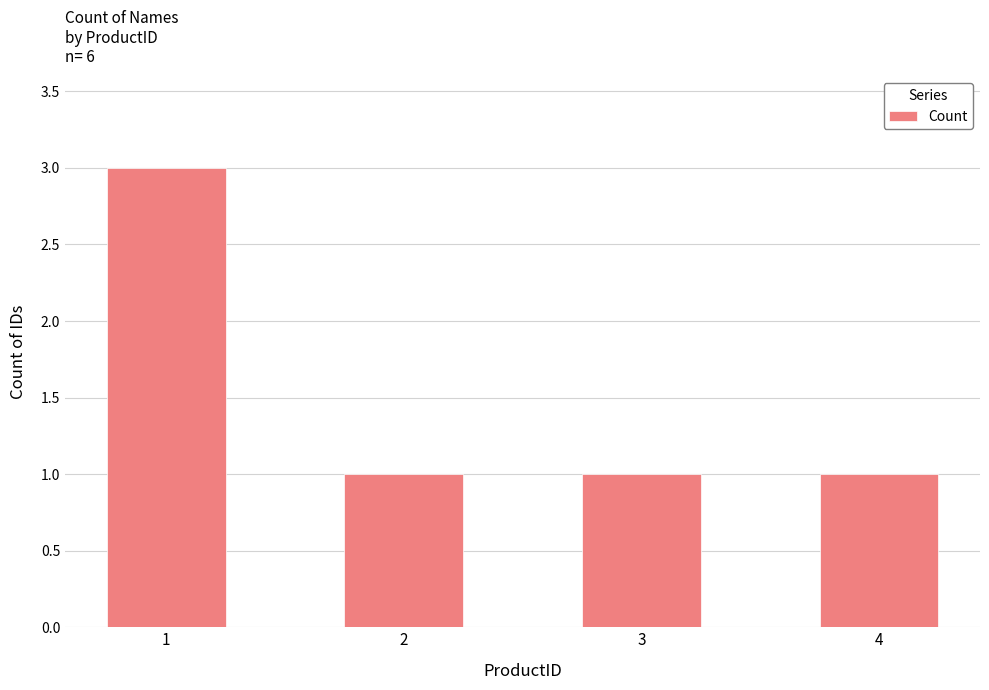

Reading left to right, extract all data points from this chart.

1=3	2=1	3=1	4=1